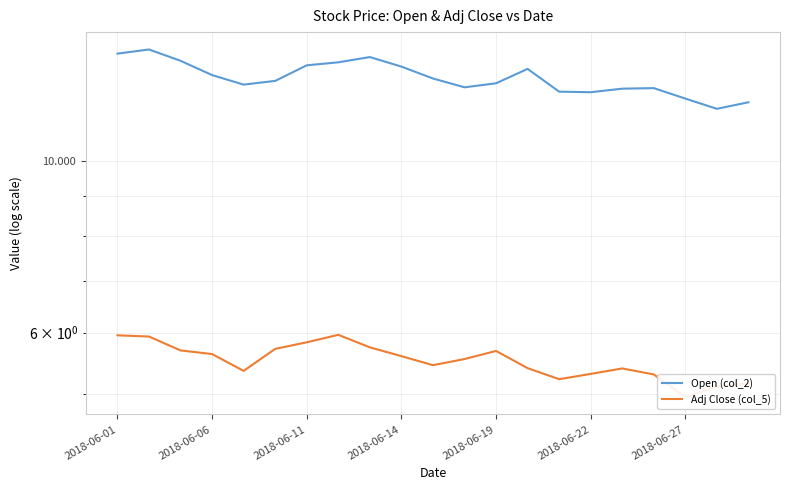

True or false: Adj Close (col_5) and Open (col_2) cross at least once.

False